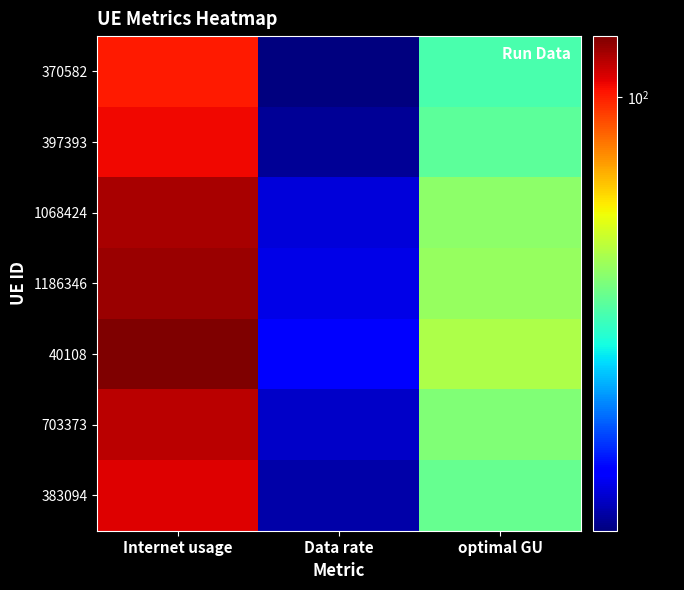

At Data rate, list the series in order from smallest to largest.

370582, 397393, 383094, 703373, 1068424, 1186346, 40108